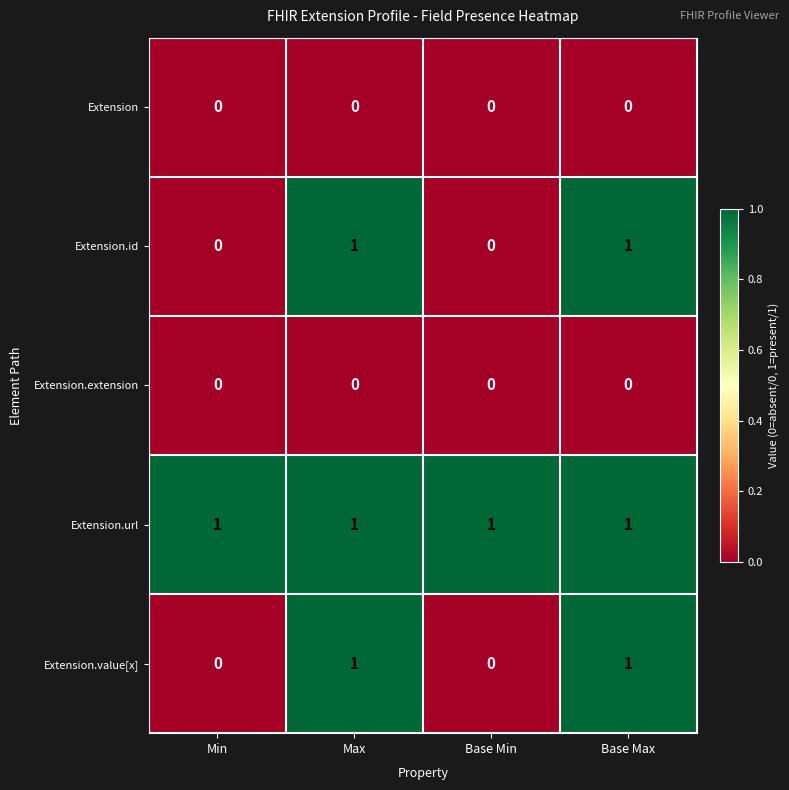

Which series has the largest total across all categories?

Extension.url